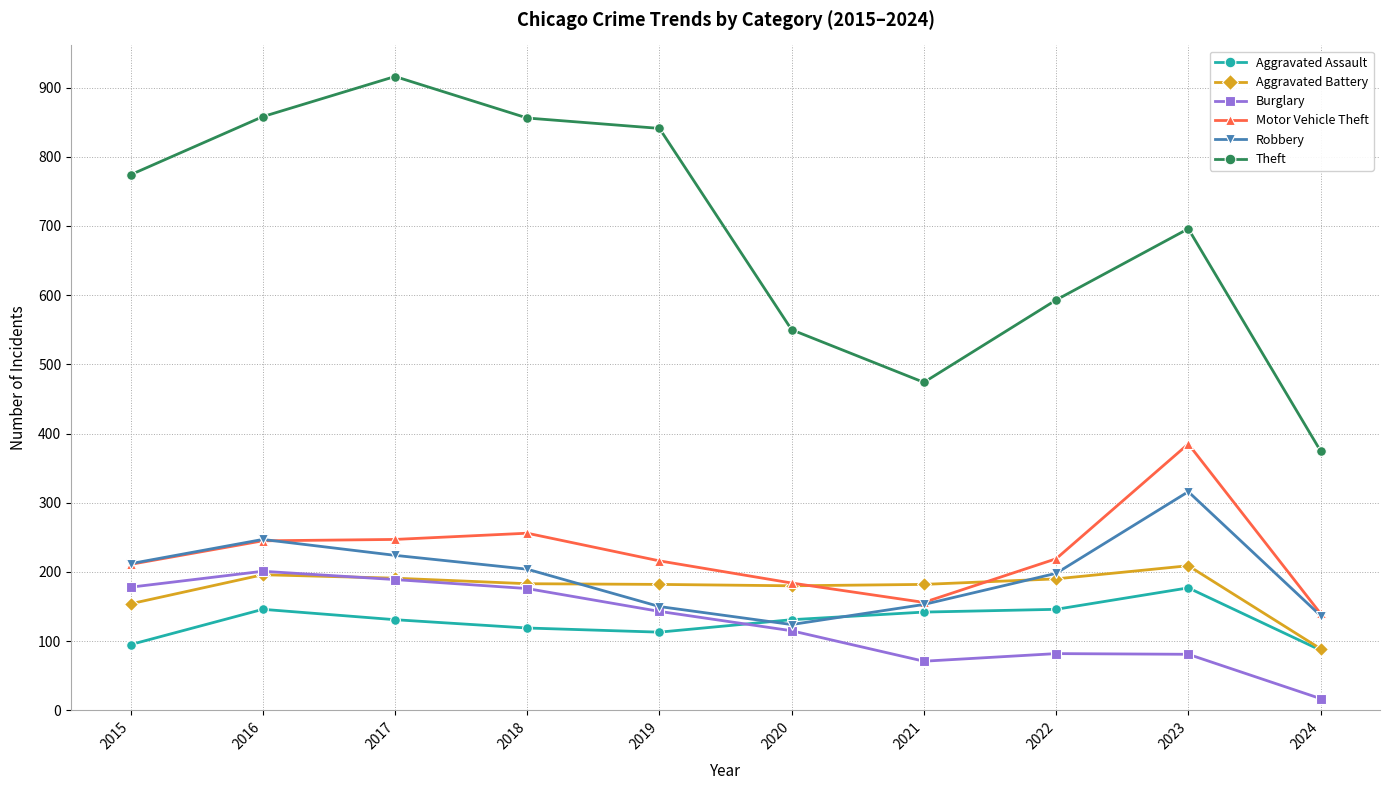

At which category does Aggravated Assault reach its first local peak?

2016